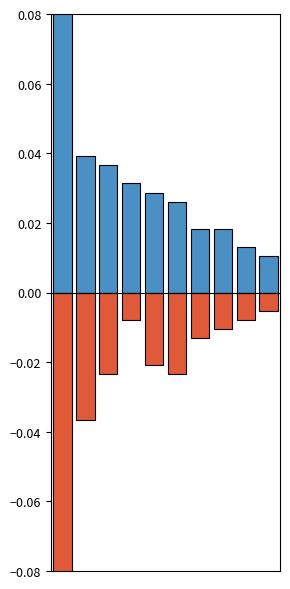

Does the chart contain stacked bars?

No